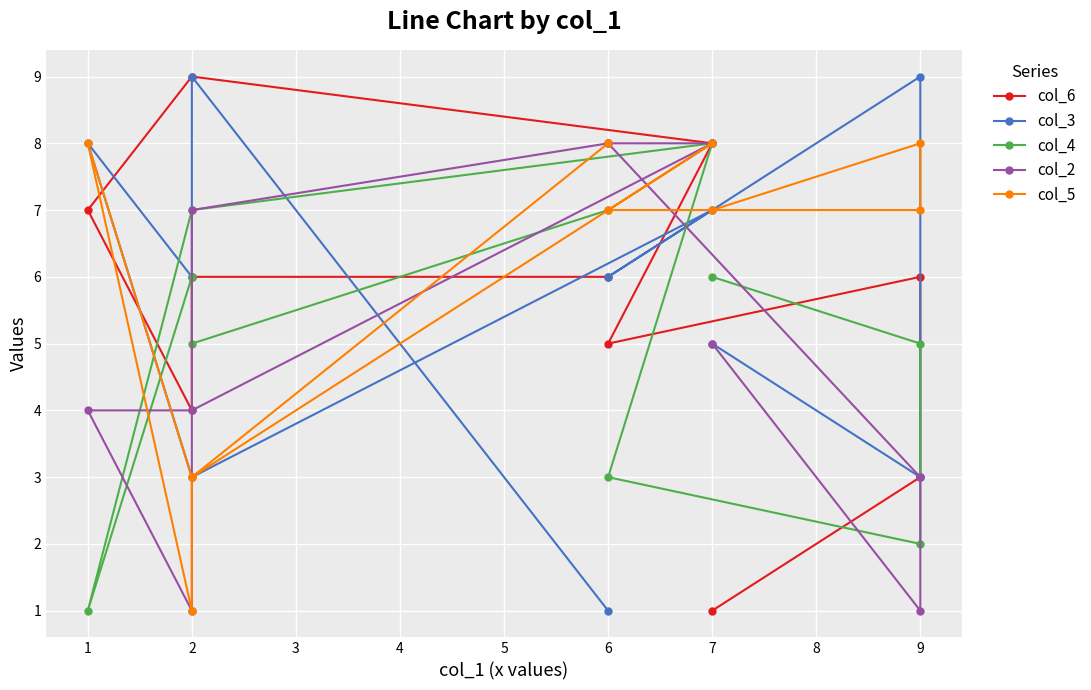

What is the sum of all col_4 values?

50